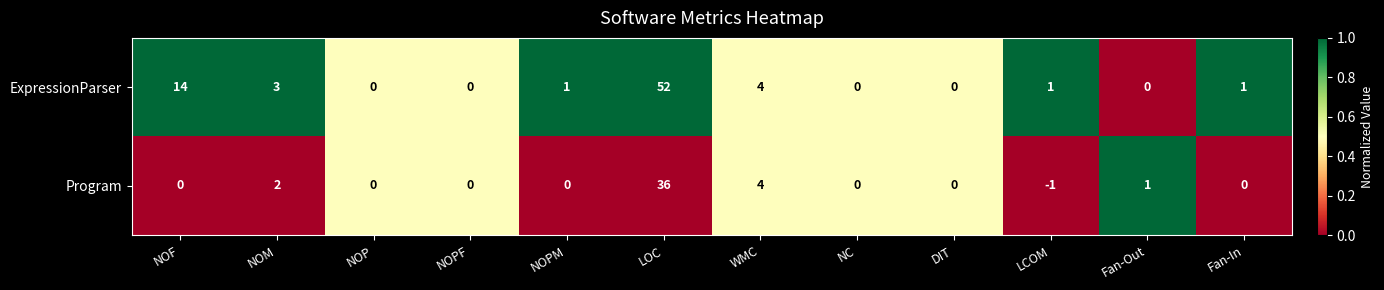

Is it true that ExpressionParser equals 1 at NOPM?

True